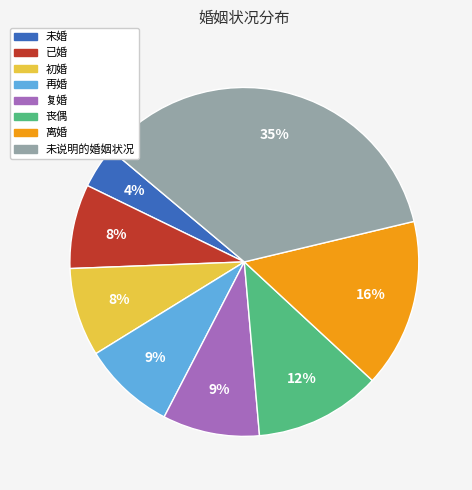

Which slice is the largest?

未说明的婚姻状况